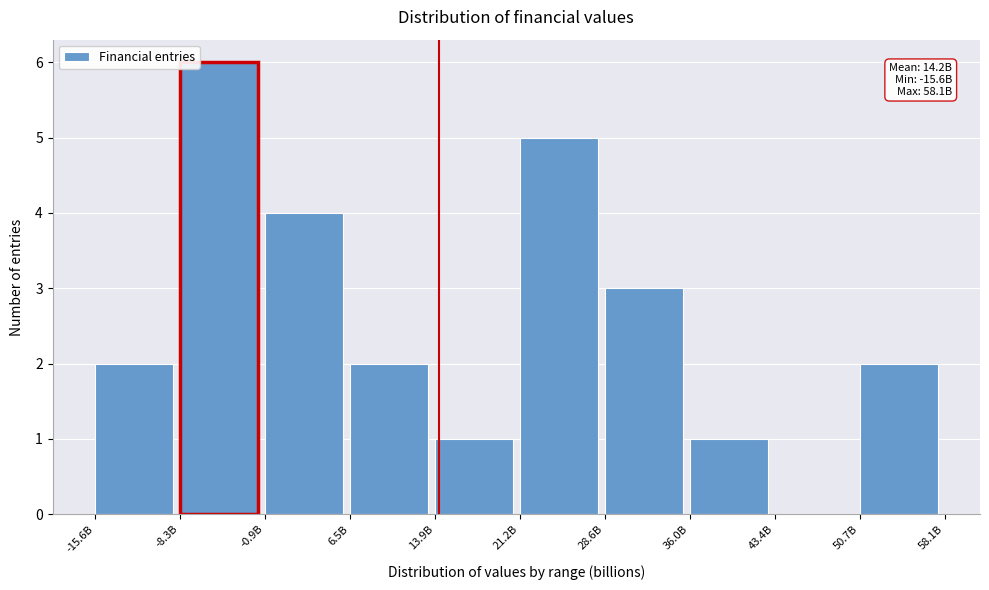

Reading left to right, transcribe all the data shown in this chart.

-15.6B=2	-8.3B=6	-0.9B=4	6.5B=2	13.9B=1	21.2B=5	28.6B=3	36.0B=1	43.4B=0	50.7B=2